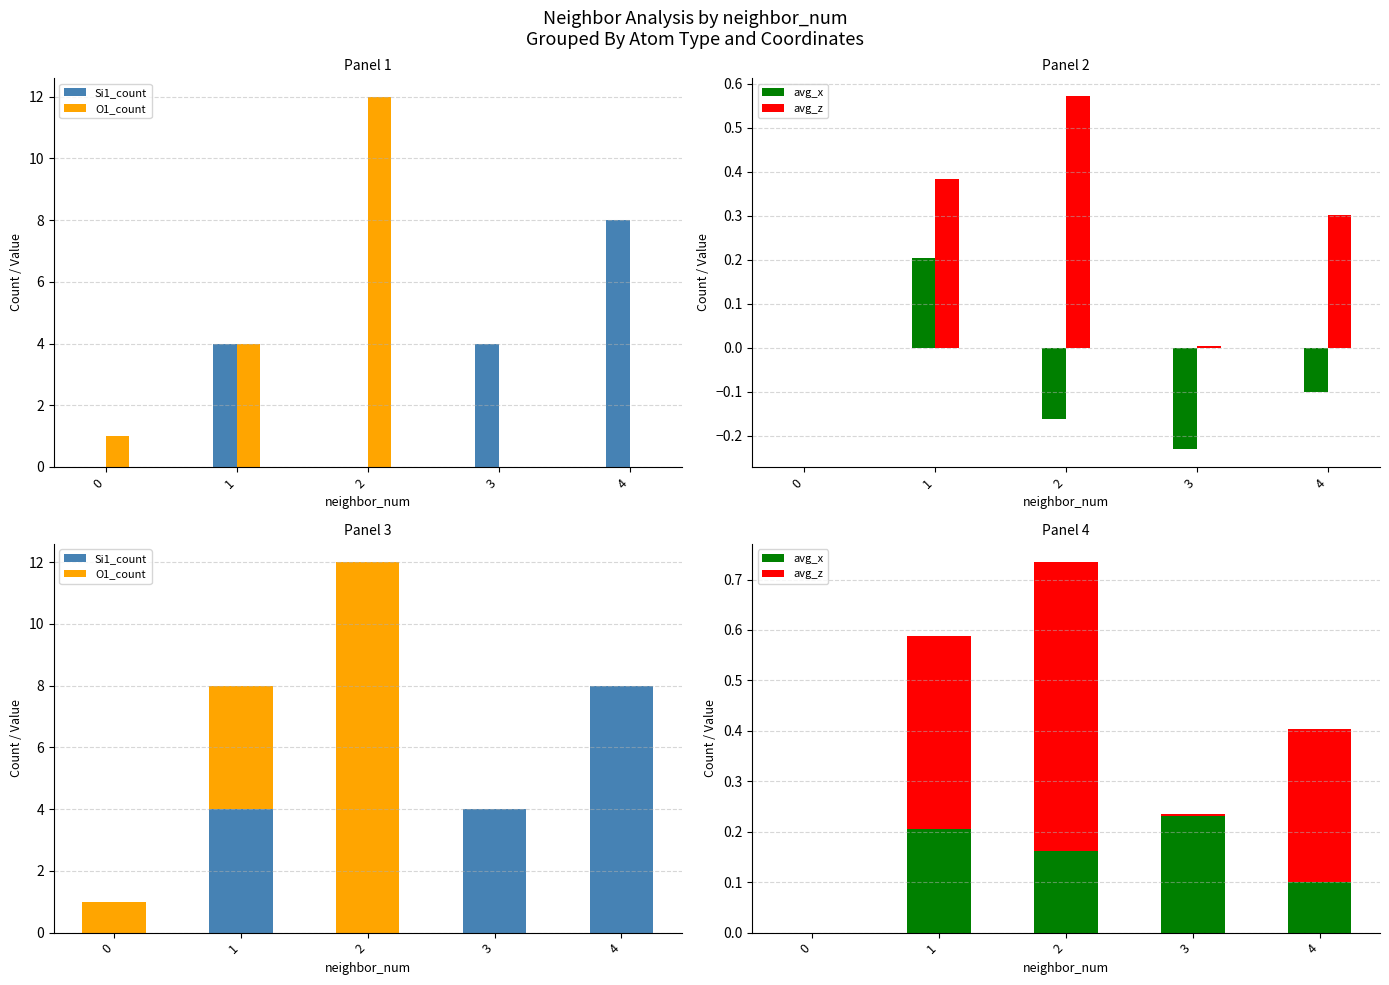

At 0, list the series in order from smallest to largest.

Si1_count, avg_x, avg_z, O1_count